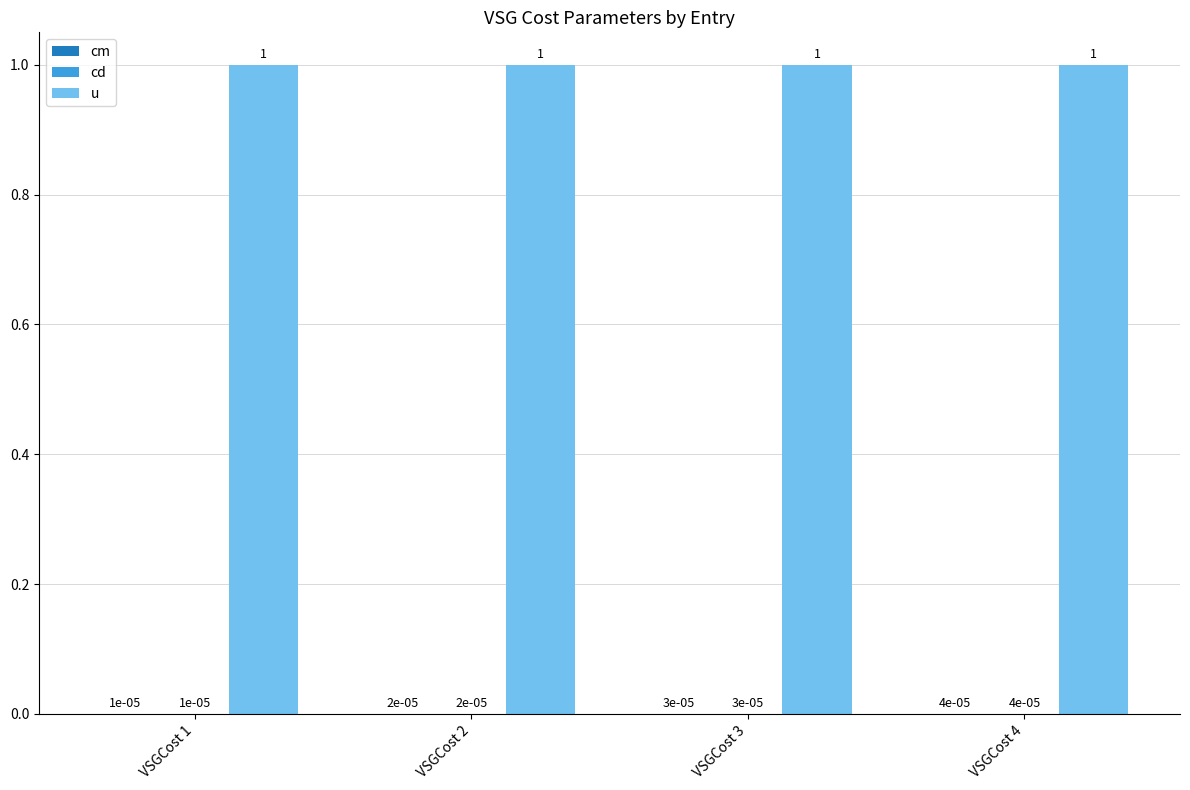

True or false: u has a value of 1.0 at VSGCost 4.

True